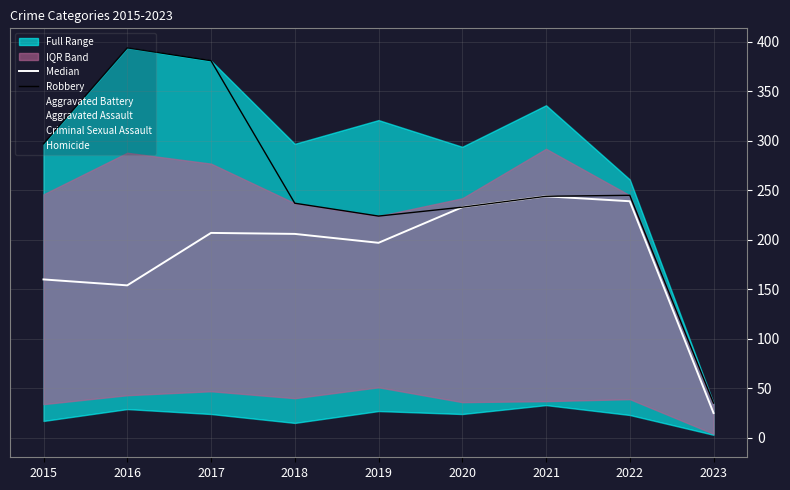

List the labels in order of Robbery value, largest first.

2016, 2017, 2015, 2022, 2021, 2018, 2020, 2019, 2023